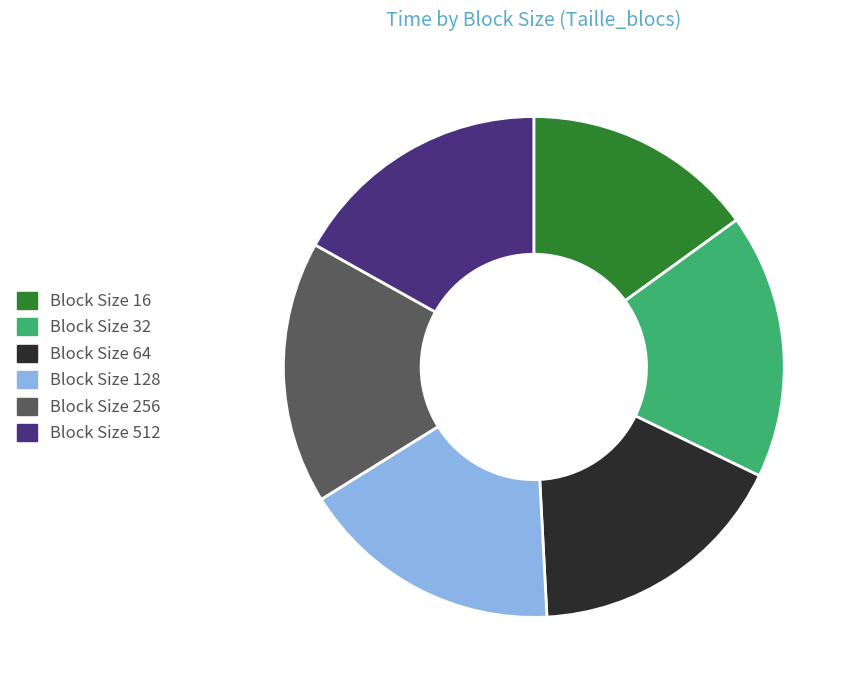

Does any single category account for the majority?

No